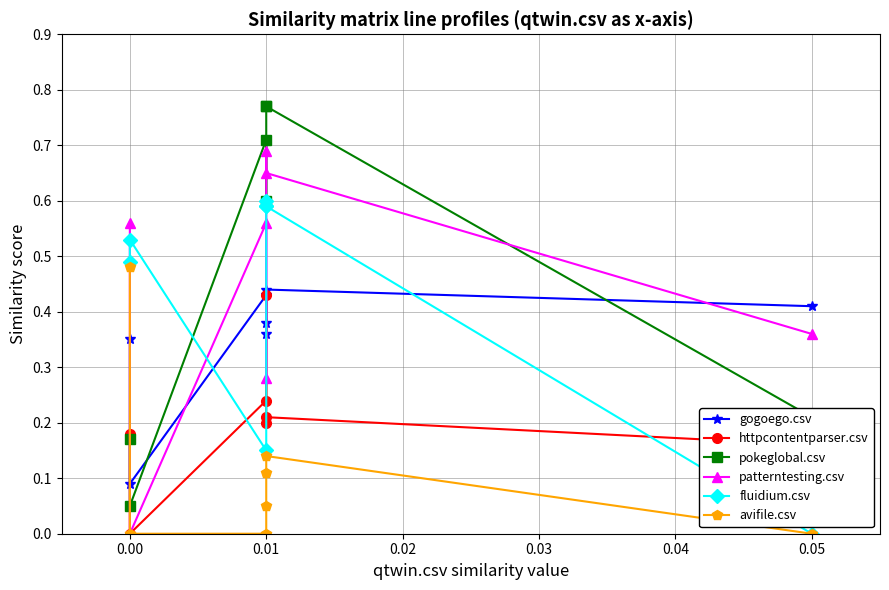

True or false: avifile.csv and gogoego.csv cross at least once.

True